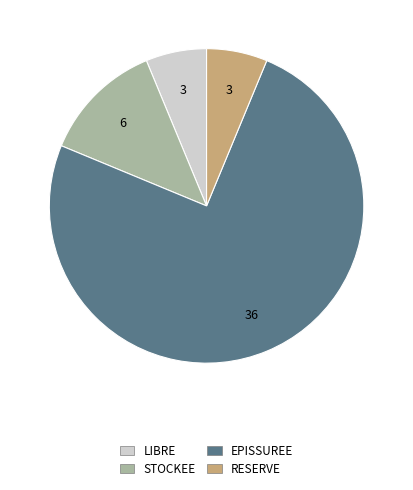

Which category has the biggest portion of the pie?

EPISSUREE